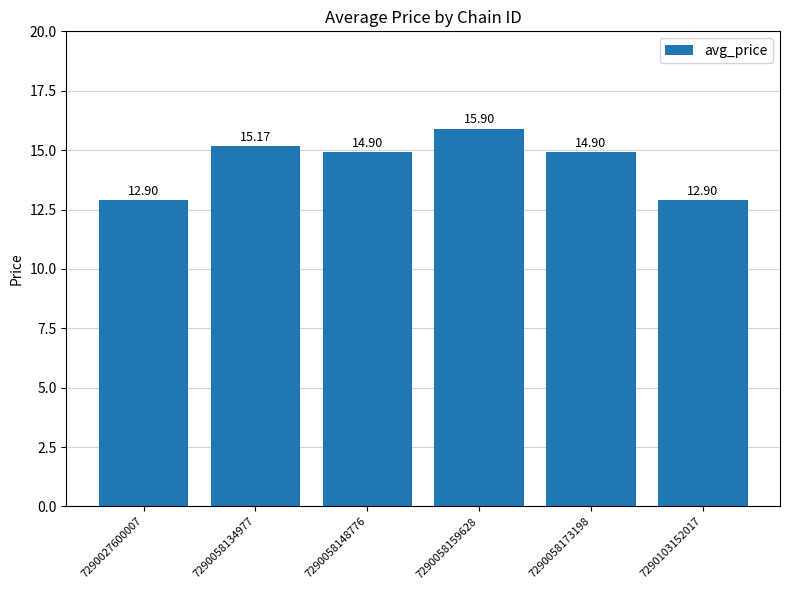

Where does the data first go above 14?

7290058134977